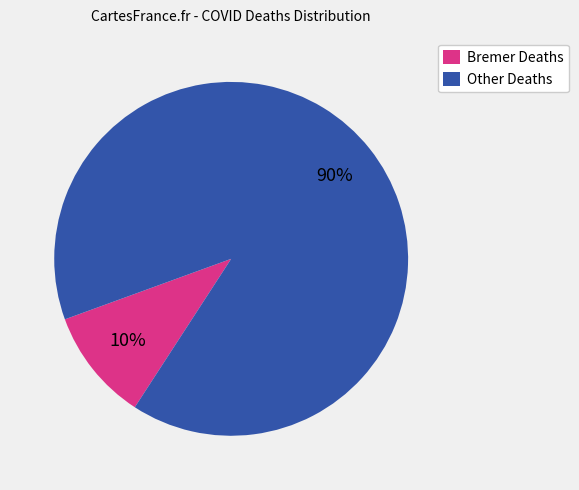

Do Bremer Deaths and Other Deaths together represent more than half of the pie?

Yes